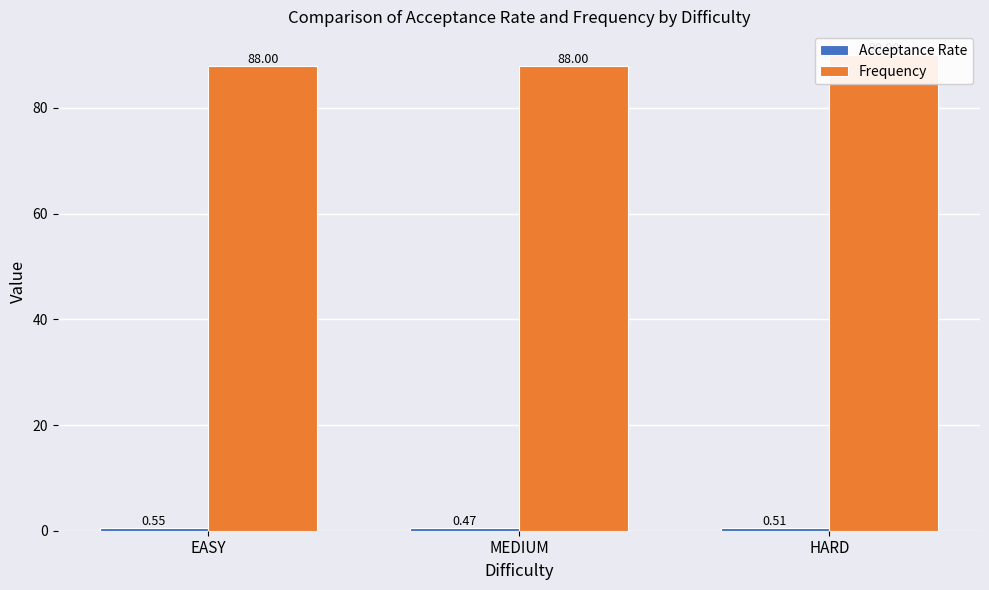

Rank the series by their maximum value, from lowest to highest.

Acceptance Rate, Frequency